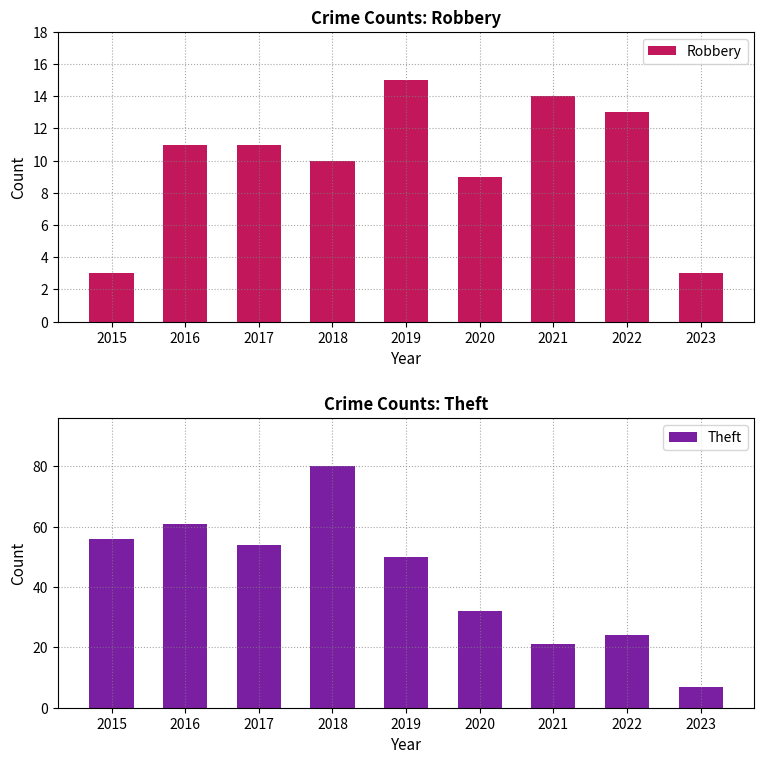

What are all the series names shown in the legend?

Robbery, Theft